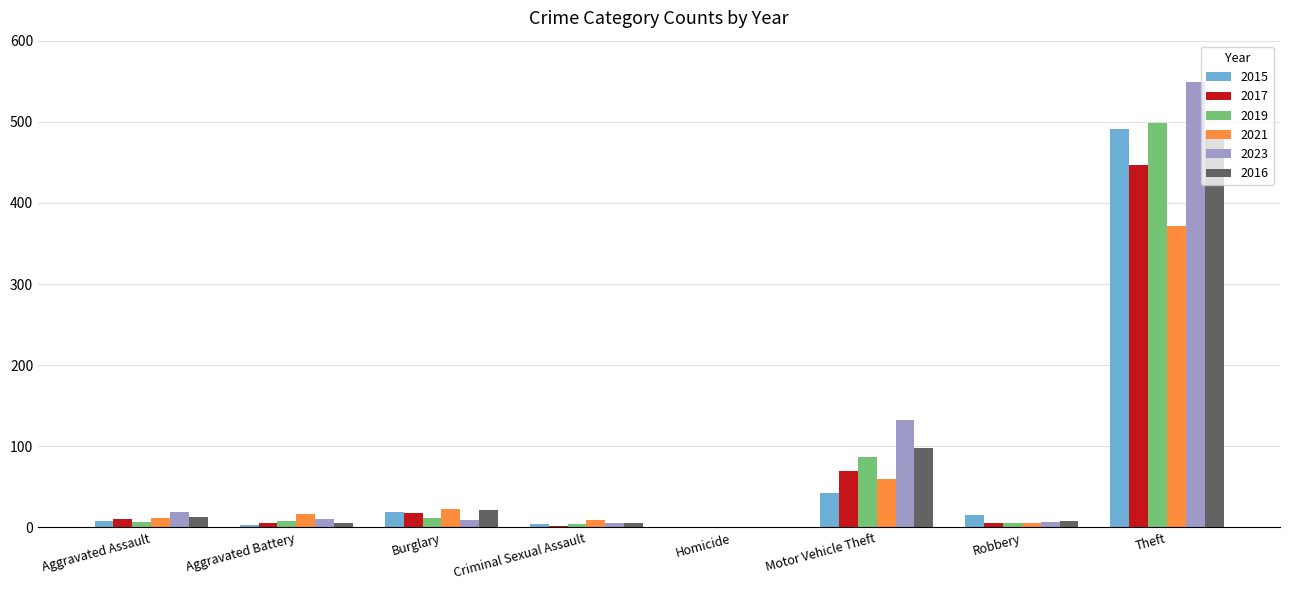

Count the number of categories in the chart.

8